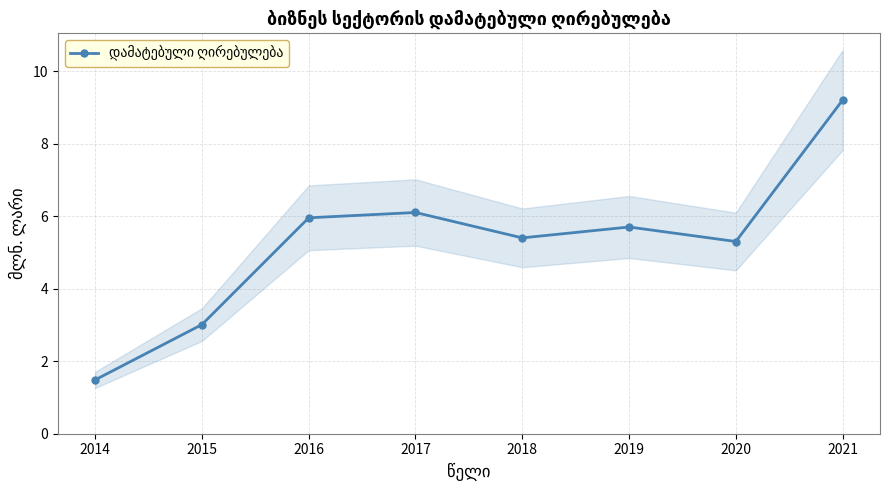

Reading left to right, list all the values displayed in this chart.

1.5	3.0	6.0	6.1	5.4	5.7	5.3	9.2